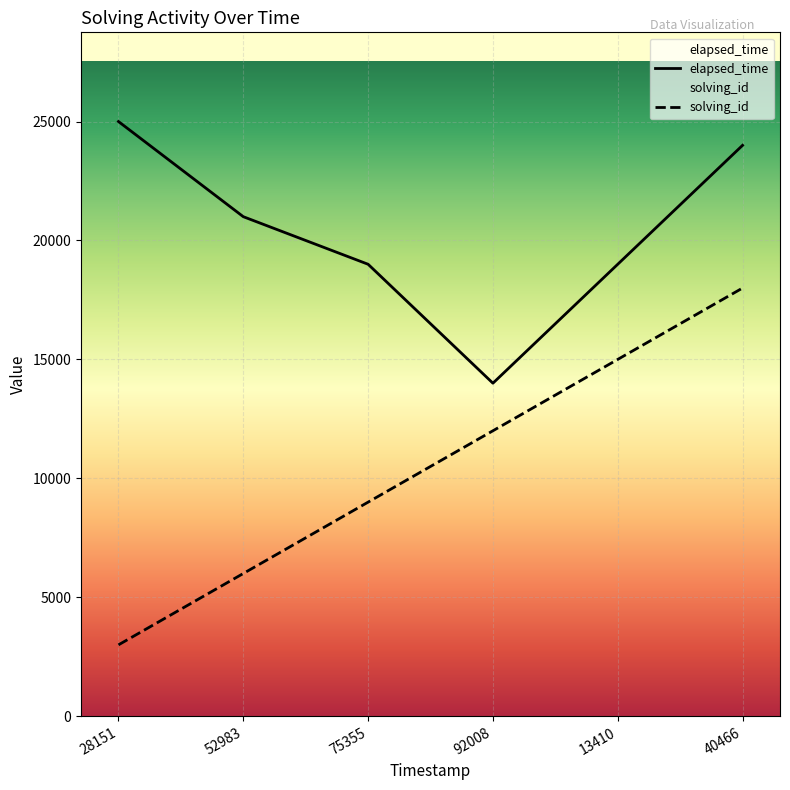

What is the average value of the elapsed_time series?

20333